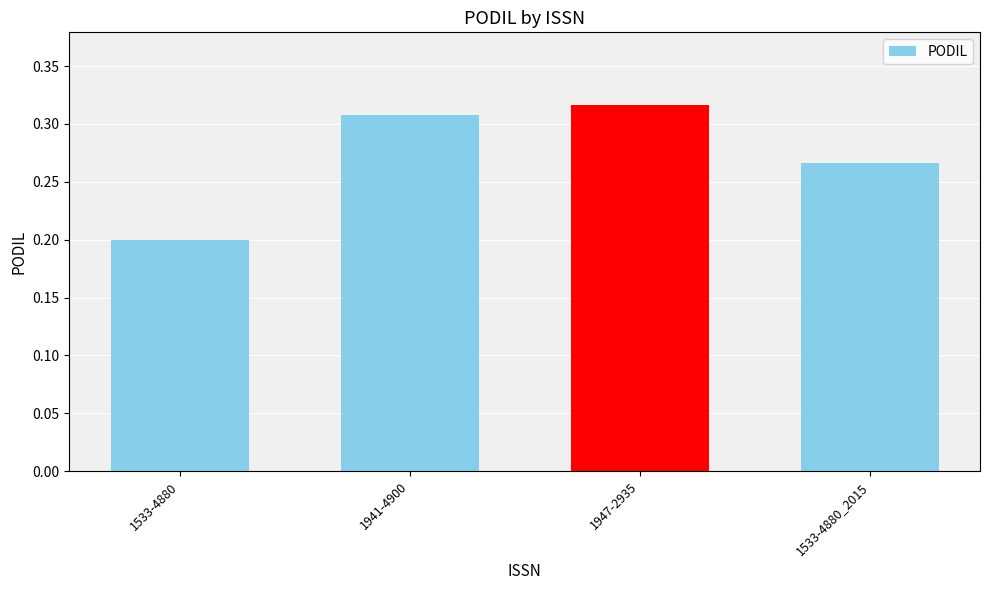

The value at 1941-4900 is 0.4. True or false?

False